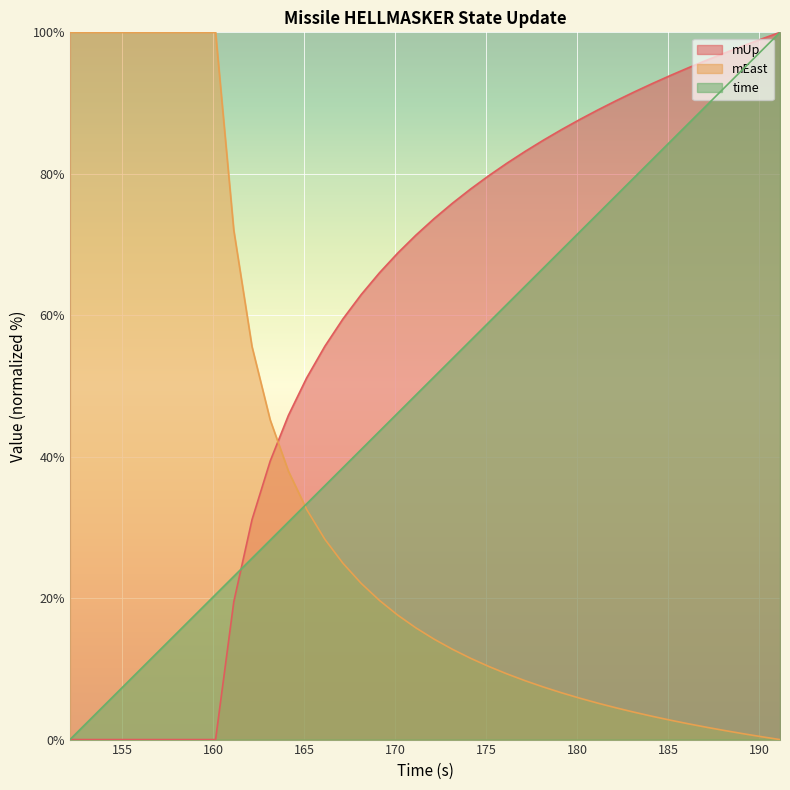

What is the sum of all mUp values?

2344.5